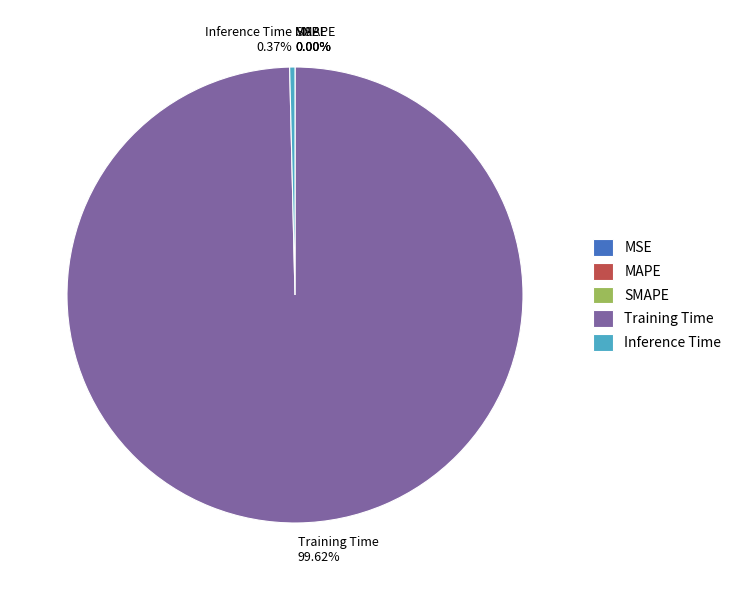

Is there any slice that represents more than half of the pie?

Yes